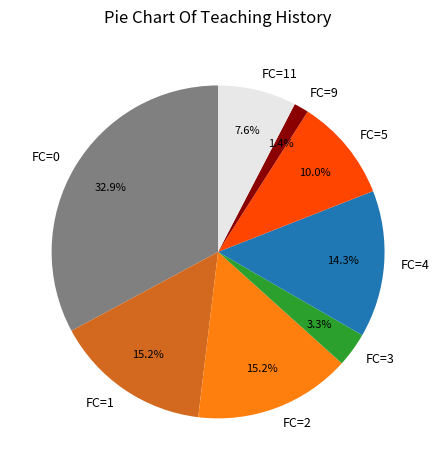

To the nearest percent, what is the average slice percentage?

12%